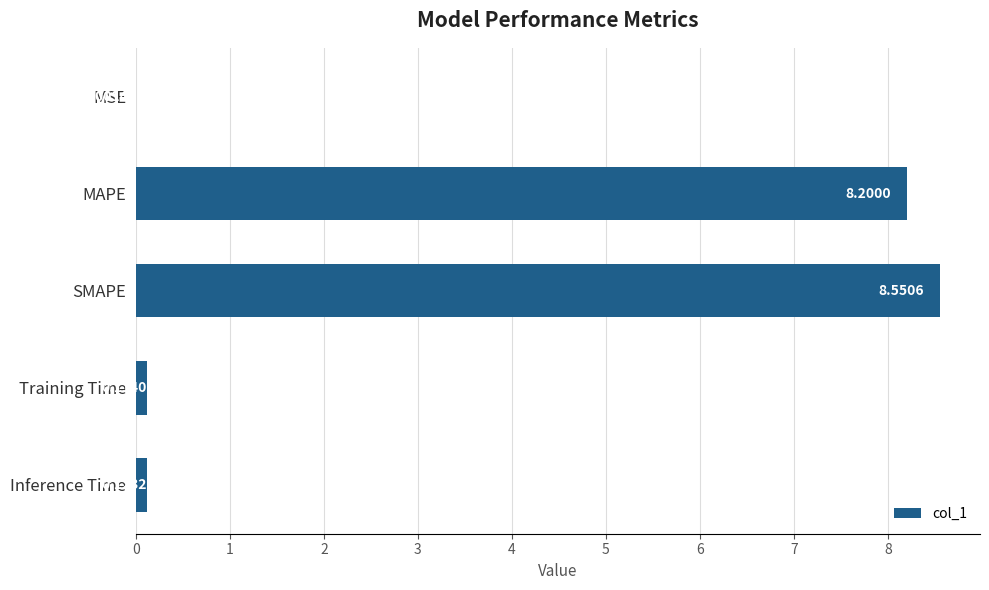

How many categories are shown in the chart?

5